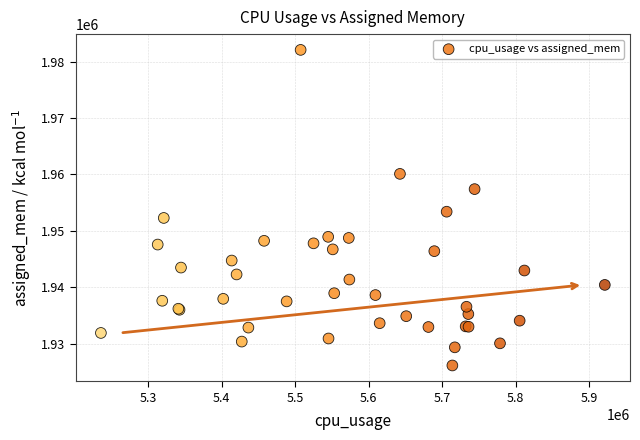

What Y value in the scatter plot is closest to 1954121?

1953409.6